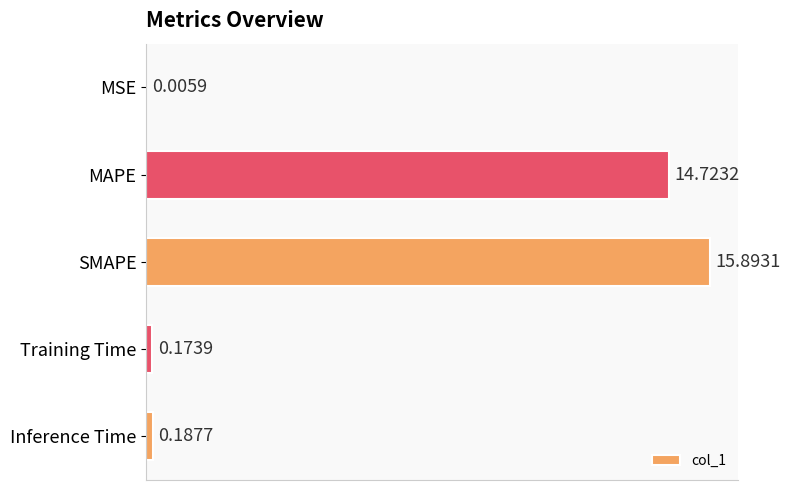

Where is the data nearest to the value 7?

Inference Time